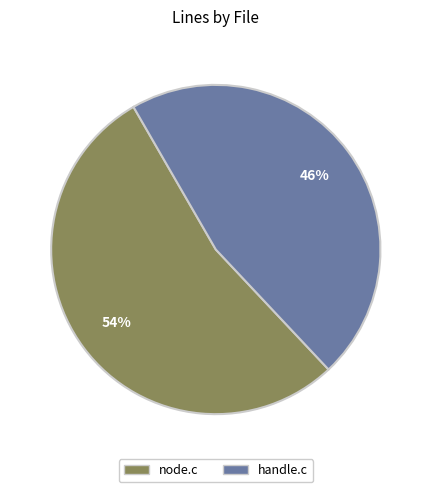

Rank the categories by value from lowest to highest.

handle.c, node.c